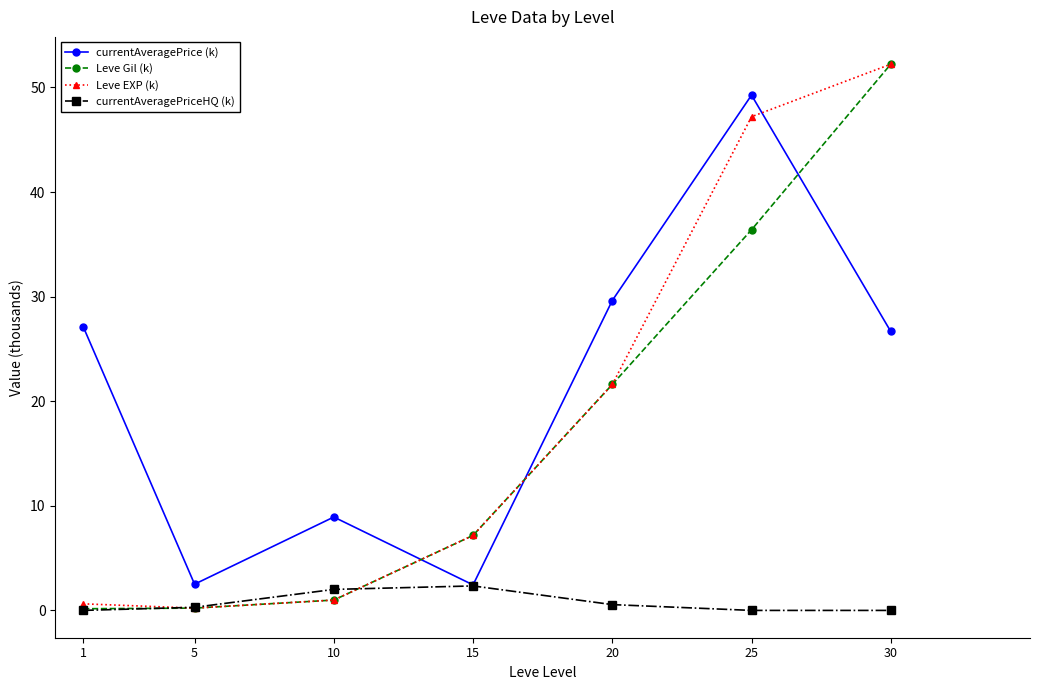

What is the maximum value for Leve Gil (k)?

52.2